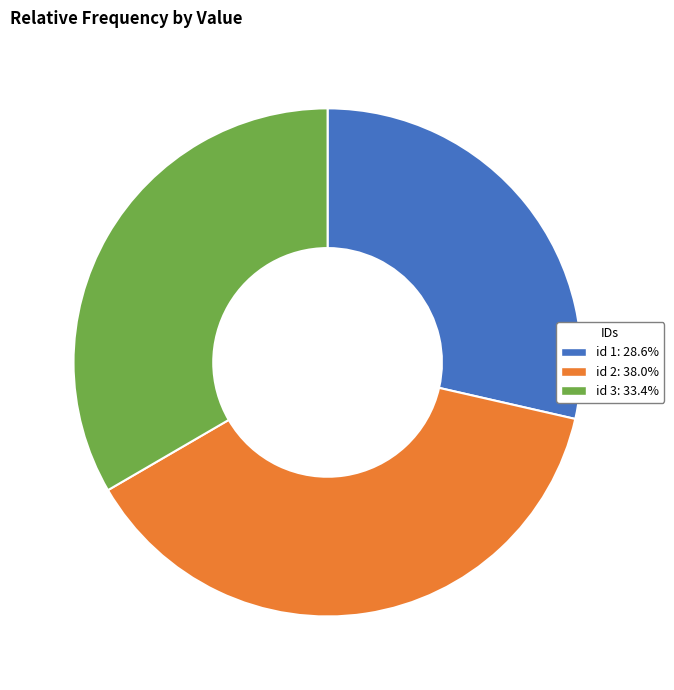

What is the ratio of the value at id 2: 38.0% to the value at id 3: 33.4%?

1.1